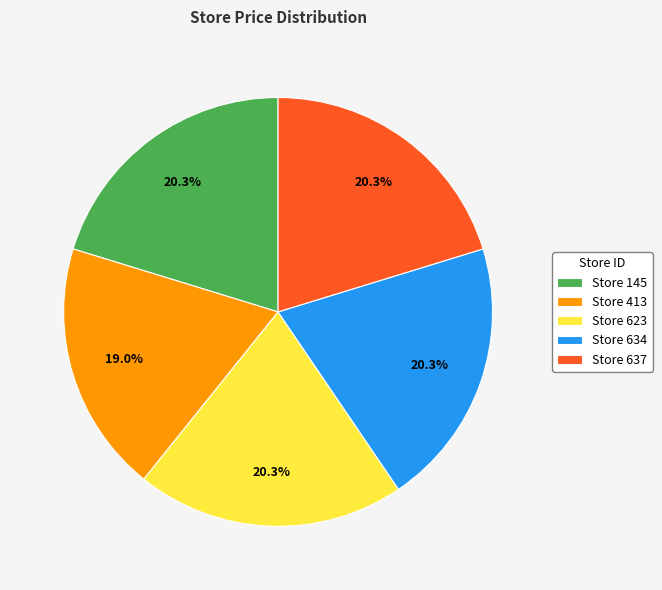

Combined, do Store 413 and Store 623 account for over 50%?

No